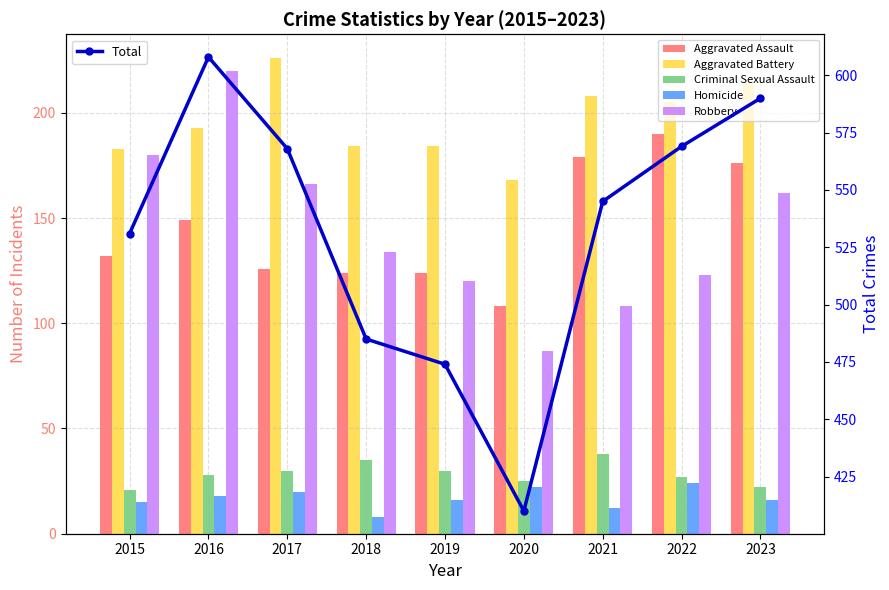

What is the sum of the Criminal Sexual Assault values at 2018 and 2020?

60